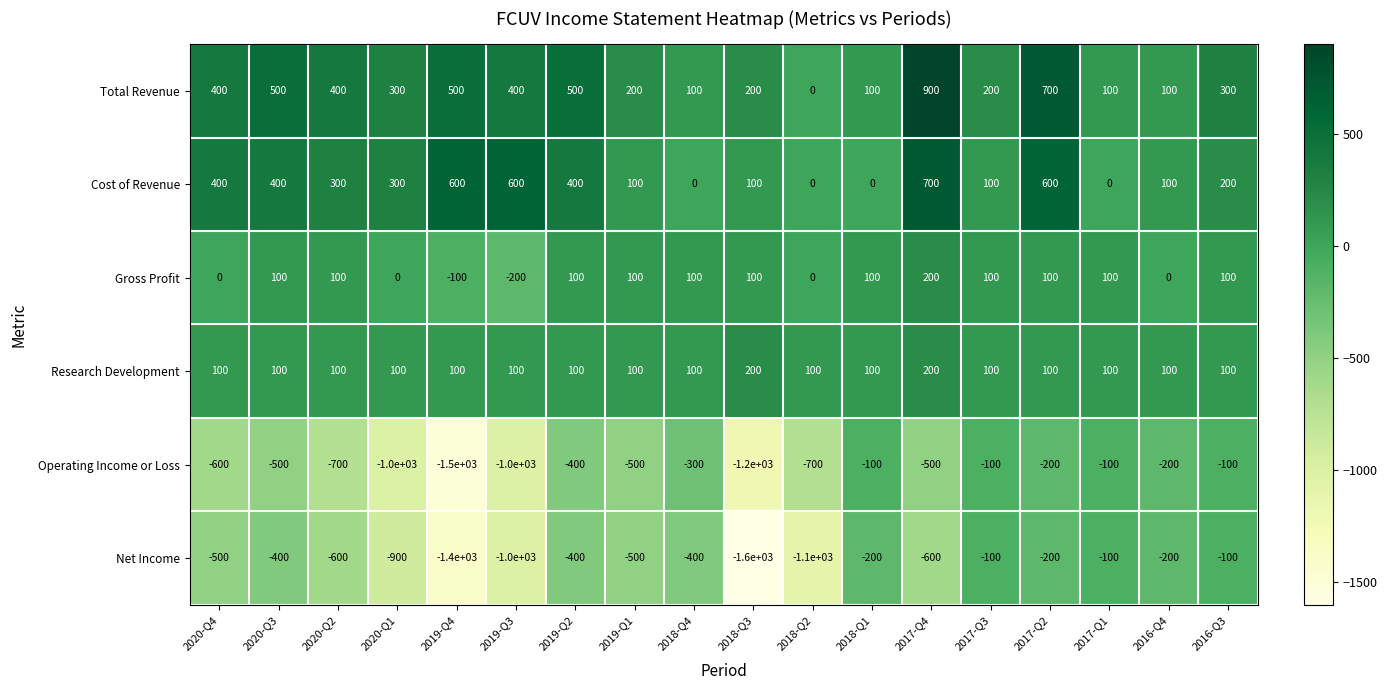

Count the number of data series in this chart.

6